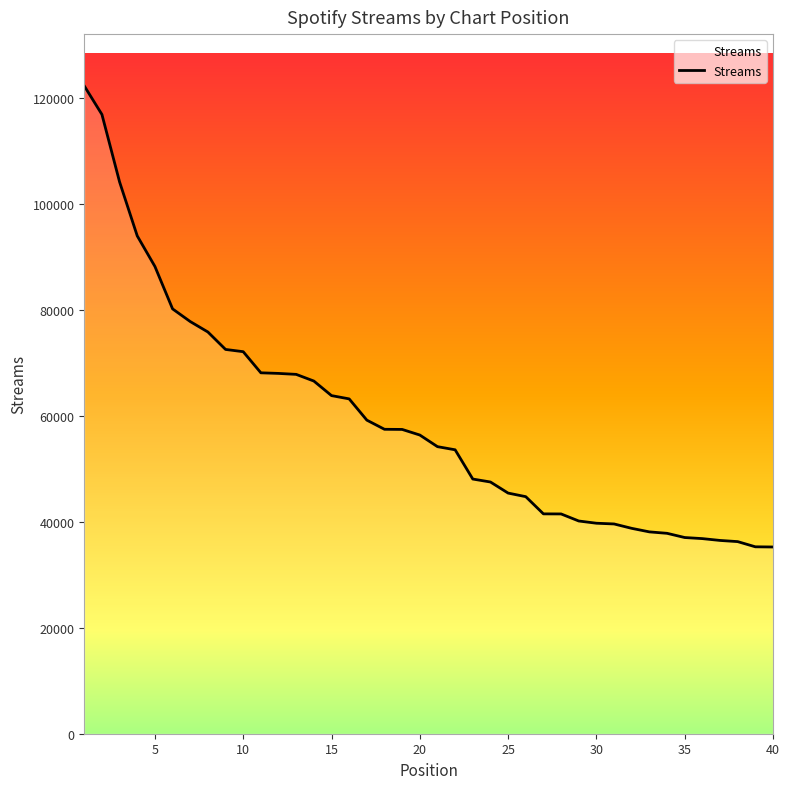

Does the chart have visible grid lines?

No